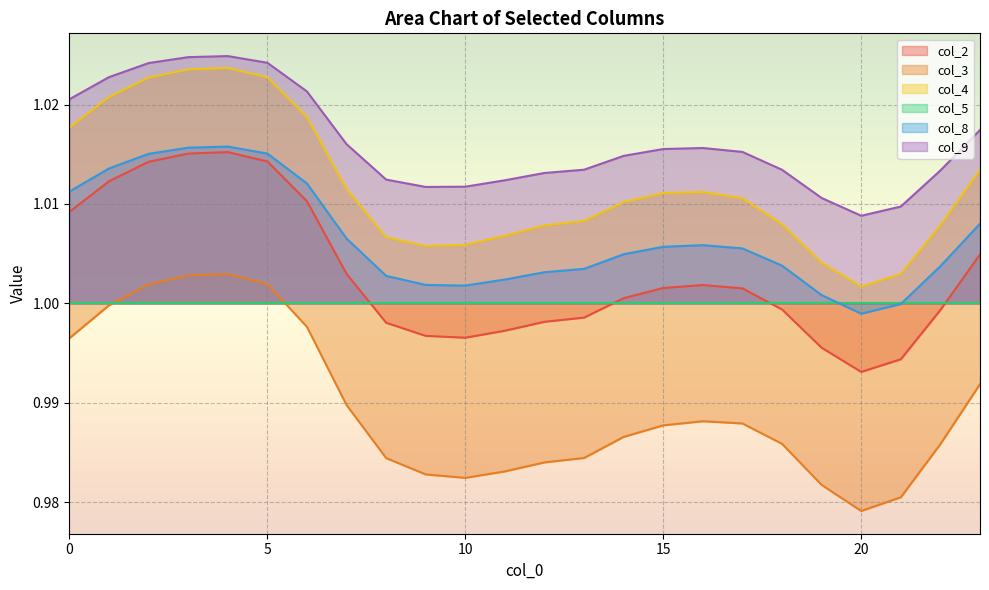

Which series has the largest total across all categories?

col_9